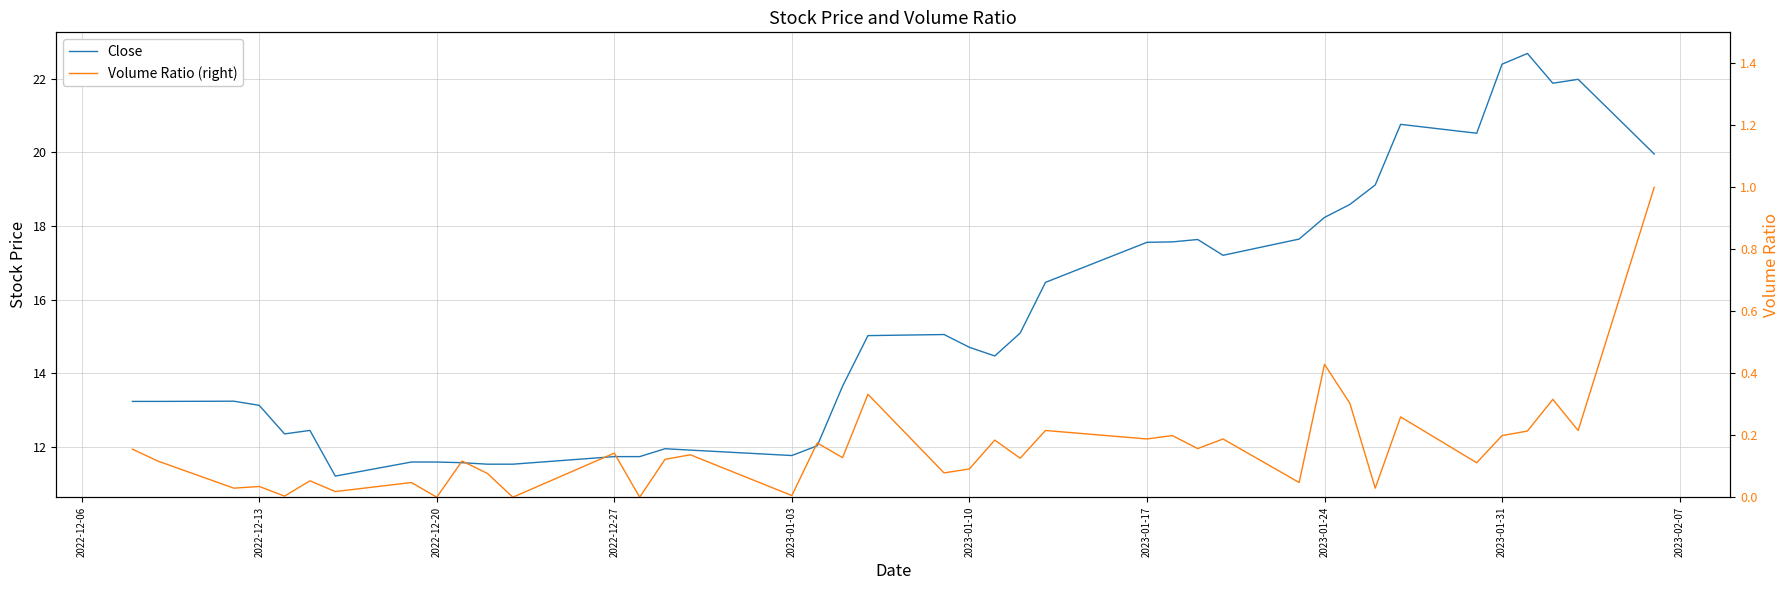

Reading left to right, list all the values displayed in this chart.

Close: 13.2	13.2	13.2	13.1	12.4	12.4	11.2	11.6	11.6	11.6	11.5	11.5	11.7	11.7	11.9	11.9	11.8	12.0	13.6	15.0	15.1	14.7	14.5	15.1	16.5	17.6	17.6	17.6	17.2	17.6	18.2	18.6	19.1	20.8	20.5	22.4	22.7	21.9	22.0	20.0
Volume Ratio (right): 0.2	0.1	0.0	0.0	0.0	0.1	0.0	0.0	0.0	0.1	0.1	0.0	0.1	0.0	0.1	0.1	0.0	0.2	0.1	0.3	0.1	0.1	0.2	0.1	0.2	0.2	0.2	0.2	0.2	0.0	0.4	0.3	0.0	0.3	0.1	0.2	0.2	0.3	0.2	1.0